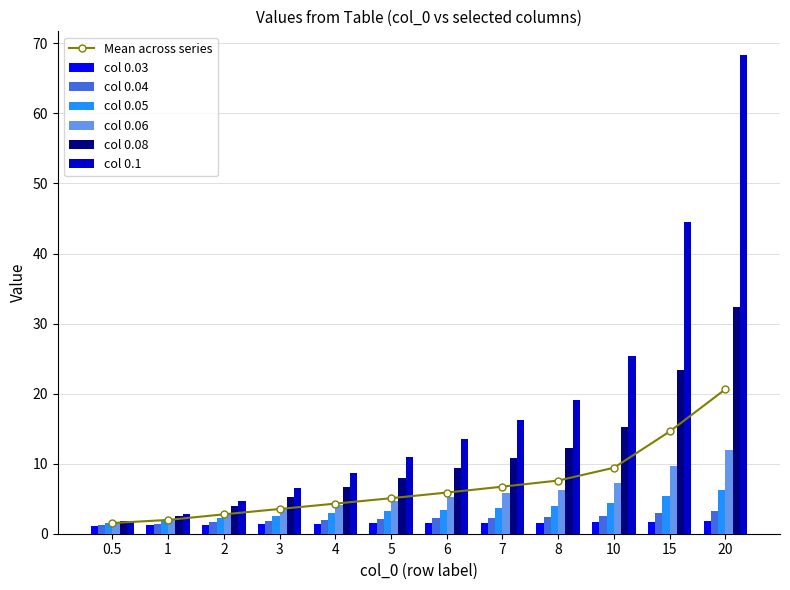

Reading left to right, list all the values displayed in this chart.

0.03: 0.5=1.1	1=1.2	2=1.3	3=1.4	4=1.4	5=1.5	6=1.5	7=1.5	8=1.6	10=1.6	15=1.7	20=1.8
0.04: 0.5=1.3	1=1.4	2=1.7	3=1.9	4=2.0	5=2.1	6=2.2	7=2.3	8=2.4	10=2.6	15=2.9	20=3.2
0.05: 0.5=1.5	1=1.8	2=2.2	3=2.6	4=2.9	5=3.2	6=3.5	7=3.7	8=3.9	10=4.4	15=5.3	20=6.2
0.06: 0.5=1.6	1=2.1	2=2.9	3=3.5	4=4.1	5=4.7	6=5.2	7=5.8	8=6.3	10=7.3	15=9.7	20=12.0
0.08: 0.5=1.8	1=2.5	2=3.9	3=5.3	4=6.6	5=8.0	6=9.4	7=10.8	8=12.3	10=15.3	15=23.4	20=32.3
0.1: 0.5=1.9	1=2.8	2=4.6	3=6.6	4=8.7	5=11.0	6=13.5	7=16.2	8=19.1	10=25.4	15=44.5	20=68.3